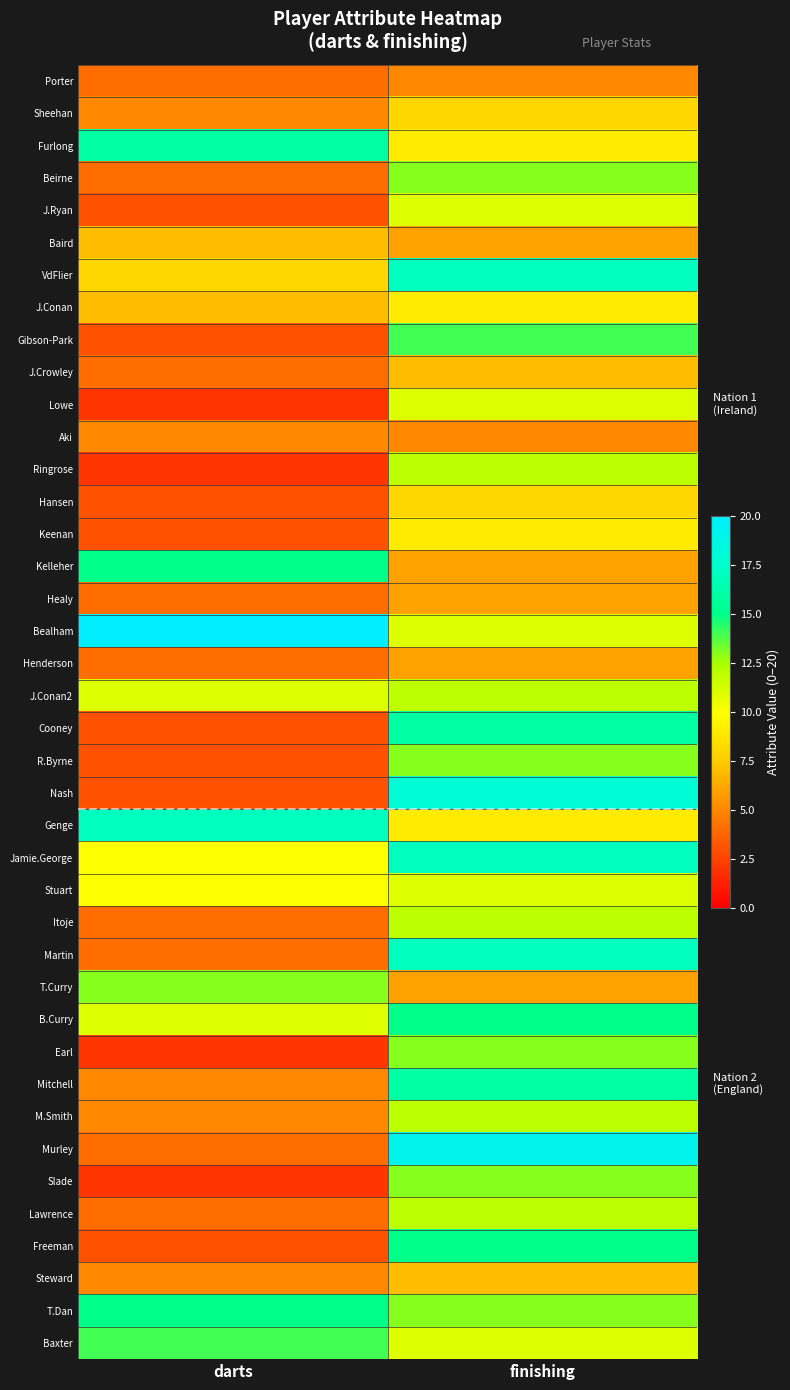

Reading left to right, what are all the values shown in this chart?

Porter: darts=4	finishing=5
Sheehan: darts=5	finishing=8
Furlong: darts=16	finishing=9
Beirne: darts=4	finishing=13
J.Ryan: darts=3	finishing=11
Baird: darts=7	finishing=6
VdFlier: darts=8	finishing=17
J.Conan: darts=7	finishing=9
Gibson-Park: darts=3	finishing=14
J.Crowley: darts=4	finishing=7
Lowe: darts=2	finishing=11
Aki: darts=5	finishing=5
Ringrose: darts=2	finishing=12
Hansen: darts=3	finishing=8
Keenan: darts=3	finishing=9
Kelleher: darts=15	finishing=6
Healy: darts=4	finishing=6
Bealham: darts=20	finishing=11
Henderson: darts=4	finishing=6
J.Conan2: darts=11	finishing=12
Cooney: darts=3	finishing=16
R.Byrne: darts=3	finishing=13
Nash: darts=3	finishing=18
Genge: darts=17	finishing=9
Jamie.George: darts=10	finishing=17
Stuart: darts=10	finishing=11
Itoje: darts=4	finishing=12
Martin: darts=4	finishing=17
T.Curry: darts=13	finishing=6
B.Curry: darts=11	finishing=15
Earl: darts=2	finishing=13
Mitchell: darts=5	finishing=16
M.Smith: darts=5	finishing=12
Murley: darts=4	finishing=19
Slade: darts=2	finishing=13
Lawrence: darts=4	finishing=12
Freeman: darts=3	finishing=15
Steward: darts=5	finishing=7
T.Dan: darts=15	finishing=13
Baxter: darts=14	finishing=11